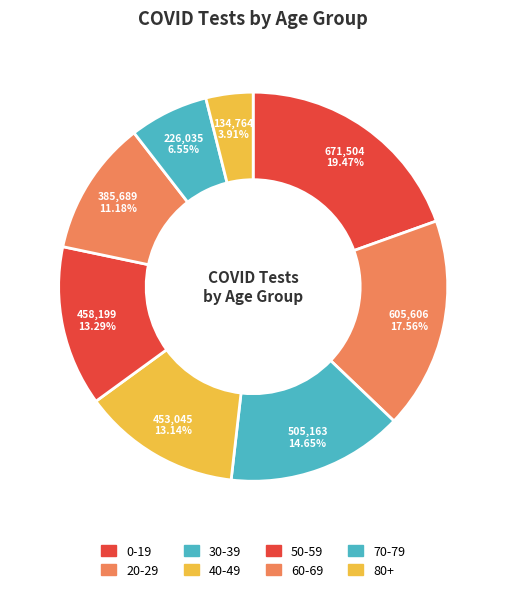

How many slices are in this pie chart?

8